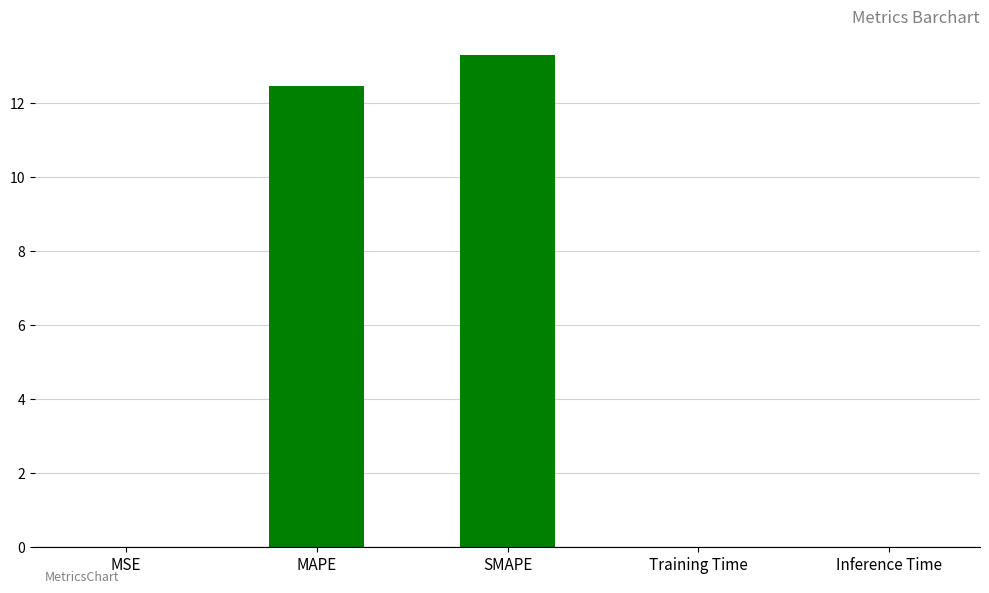

True or false: the data shows 0.0 at MSE.

True